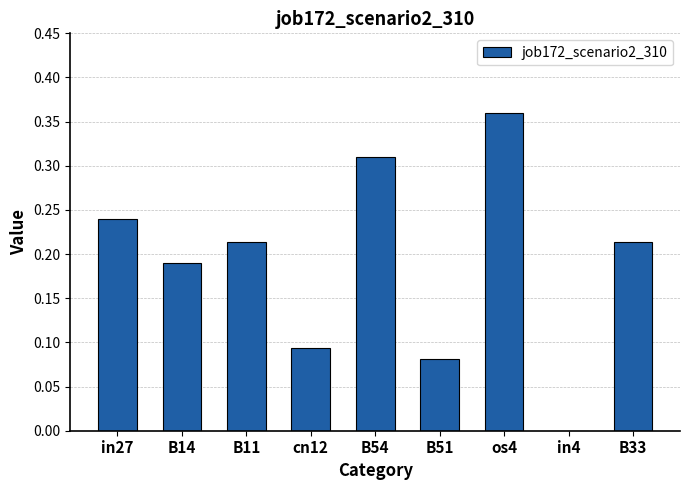

The chart shows a value of 0.3 at B11. True or false?

False